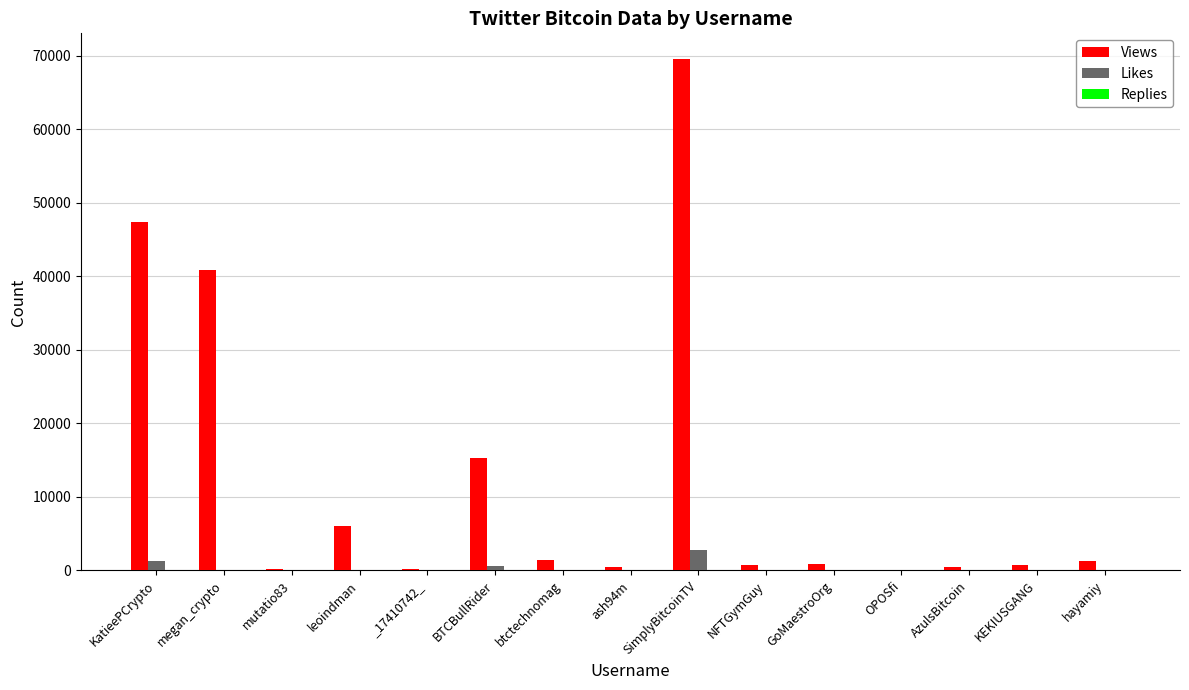

What is the sum of all Views values?

185466